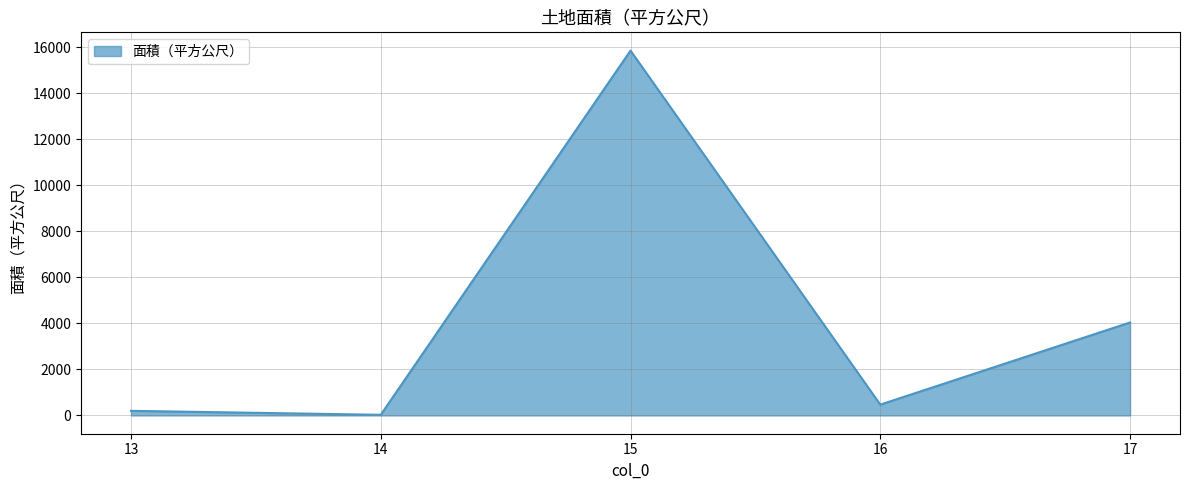

What is the sum of all values?

20589.3